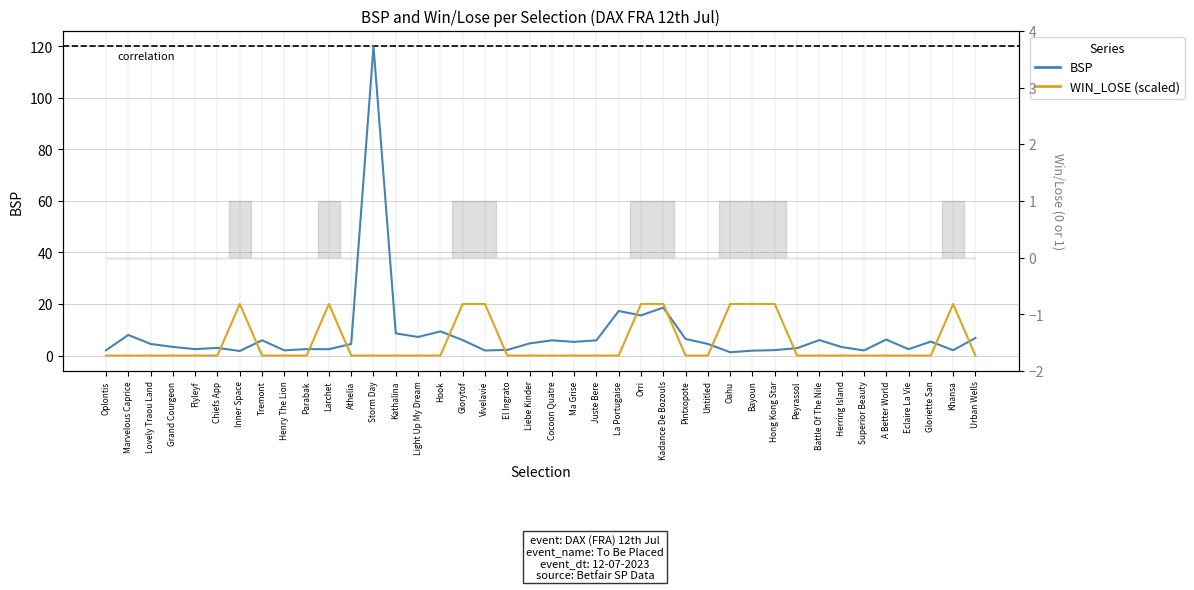

At which label does BSP reach its peak?

Storm Day